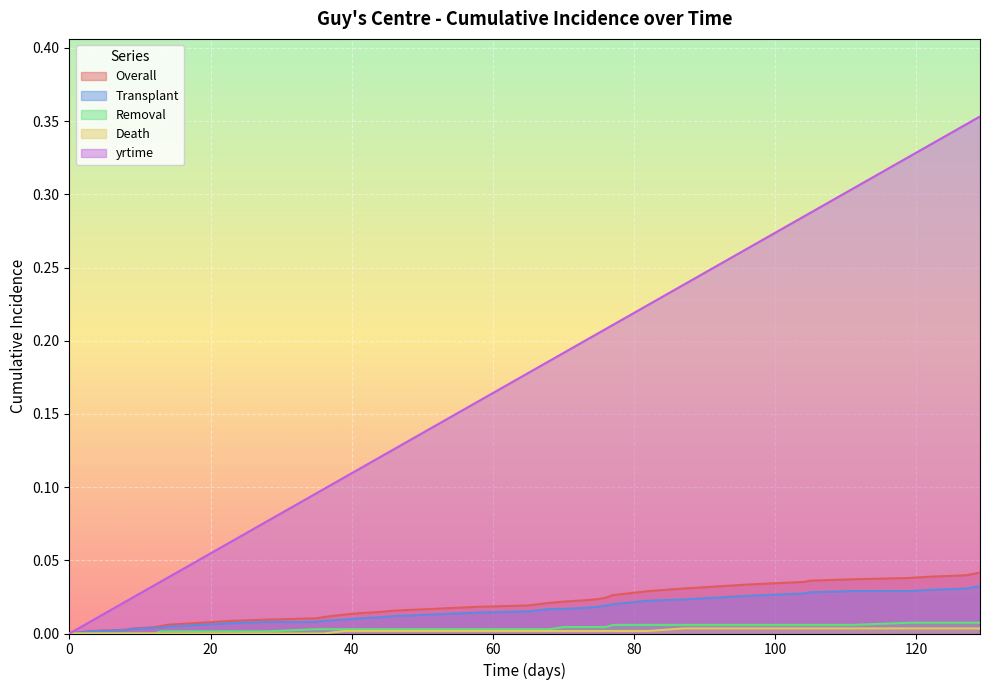

What is the value of the yrtime point at the 40th from the left?

0.4